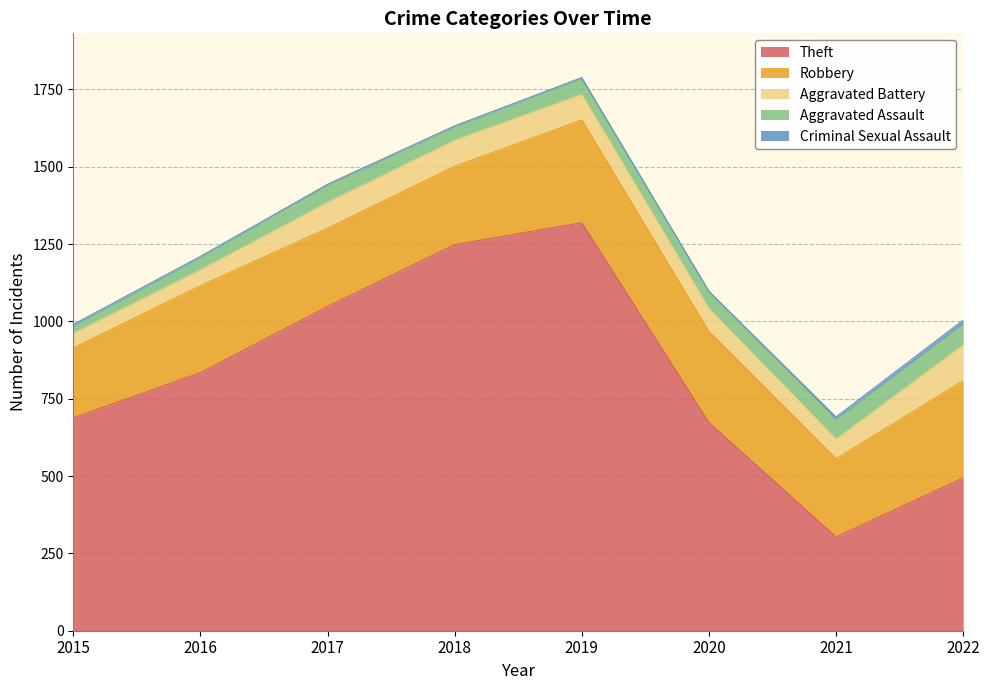

Count the Robbery values in the range 253 to 314.

6